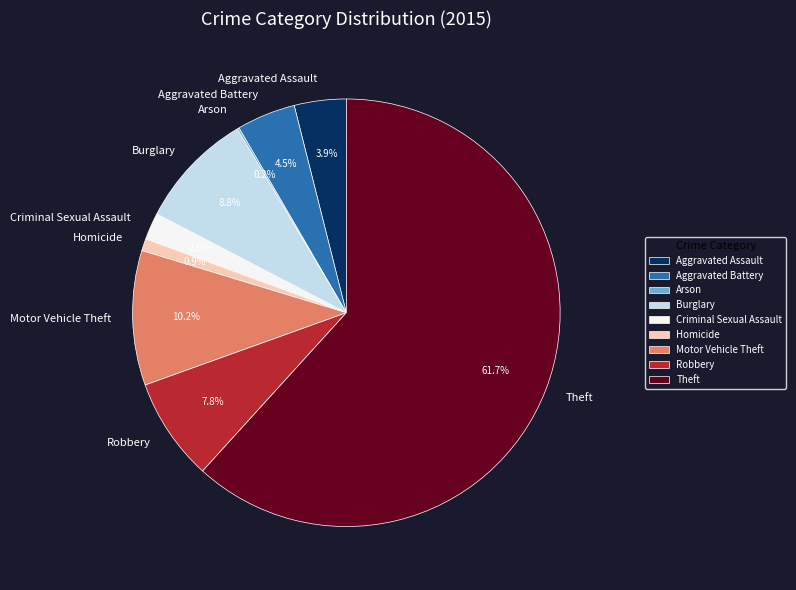

Combined, do Theft and Motor Vehicle Theft account for over 50%?

Yes